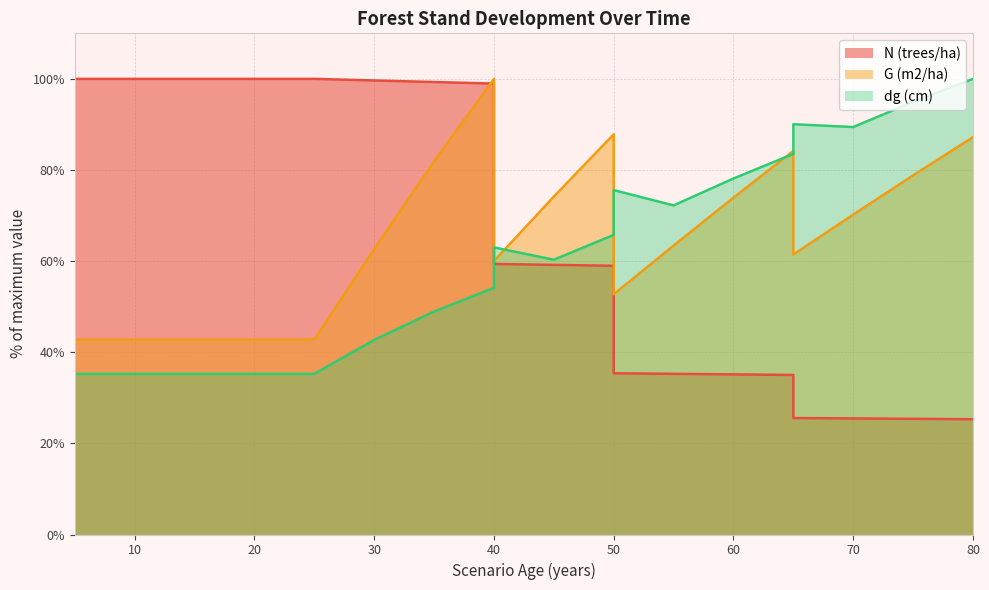

Reading left to right, what are all the values shown in this chart?

N (trees/ha): 100.0	100.0	100.0	100.0	100.0	99.7	99.3	99.0	59.4	59.2	59.0	35.4	35.3	35.1	35.0	25.6	25.5	25.4	25.3
G (m2/ha): 42.8	42.8	42.8	42.8	42.8	62.6	81.9	100.0	60.0	74.2	87.8	52.7	63.4	73.9	84.2	61.5	70.2	78.8	87.2
dg (cm): 35.2	35.2	35.2	35.2	35.2	42.7	48.9	54.1	63.0	60.3	65.8	75.6	72.2	78.1	83.5	90.1	89.4	94.9	100.0